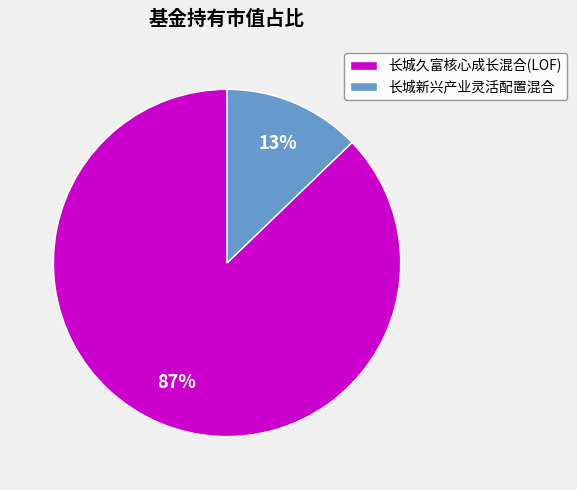

The 长城新兴产业灵活配置混合 slice represents 26% of the pie. True or false?

False